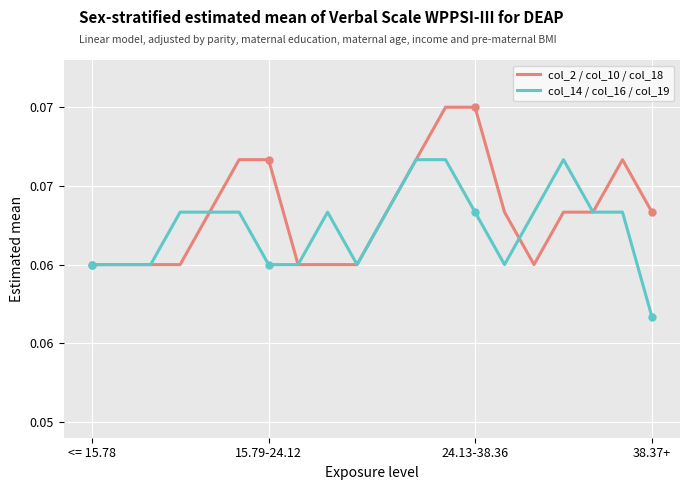

What are all the series names shown in the legend?

col_2 / col_10 / col_18, col_14 / col_16 / col_19